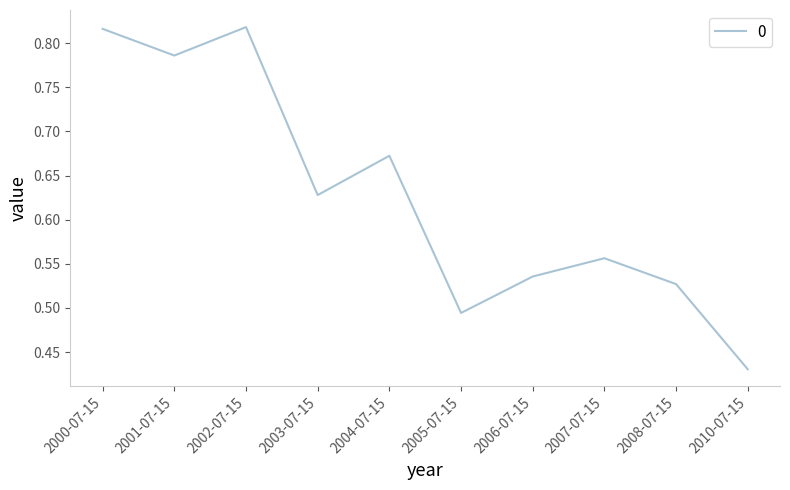

At which label is the value closest to 0?

2010-07-15